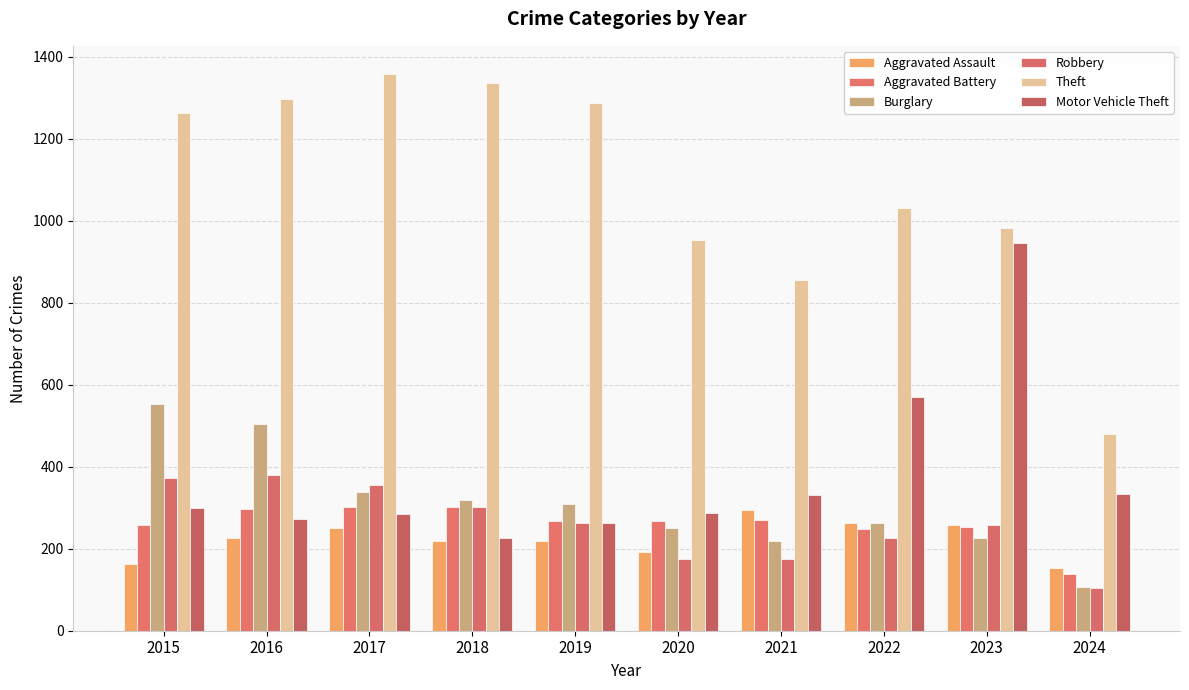

Is it true that Robbery equals 77 at 2023?

False